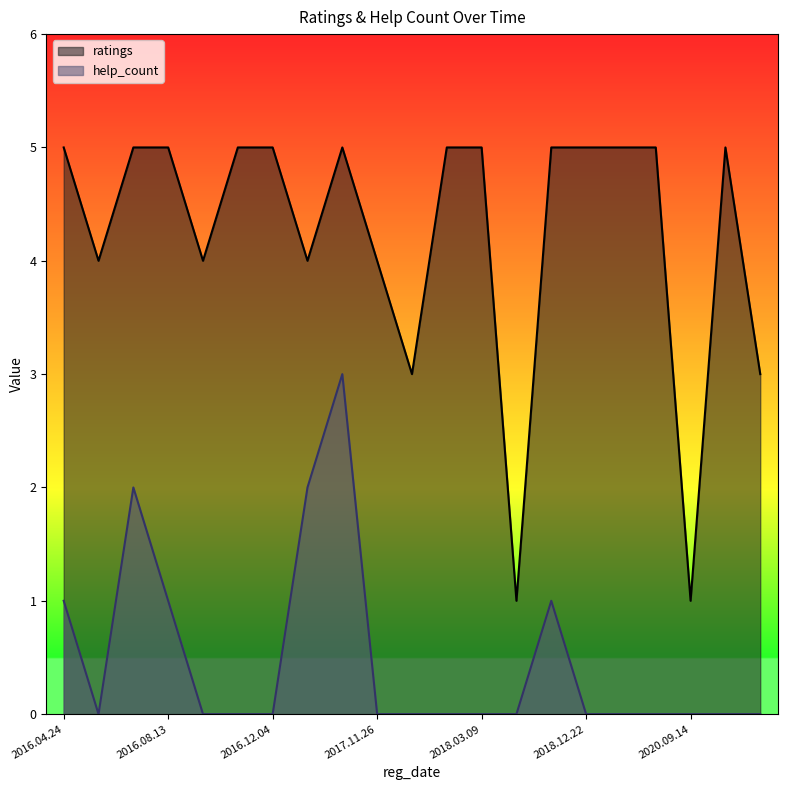

True or false: help_count and ratings intersect in this chart.

False